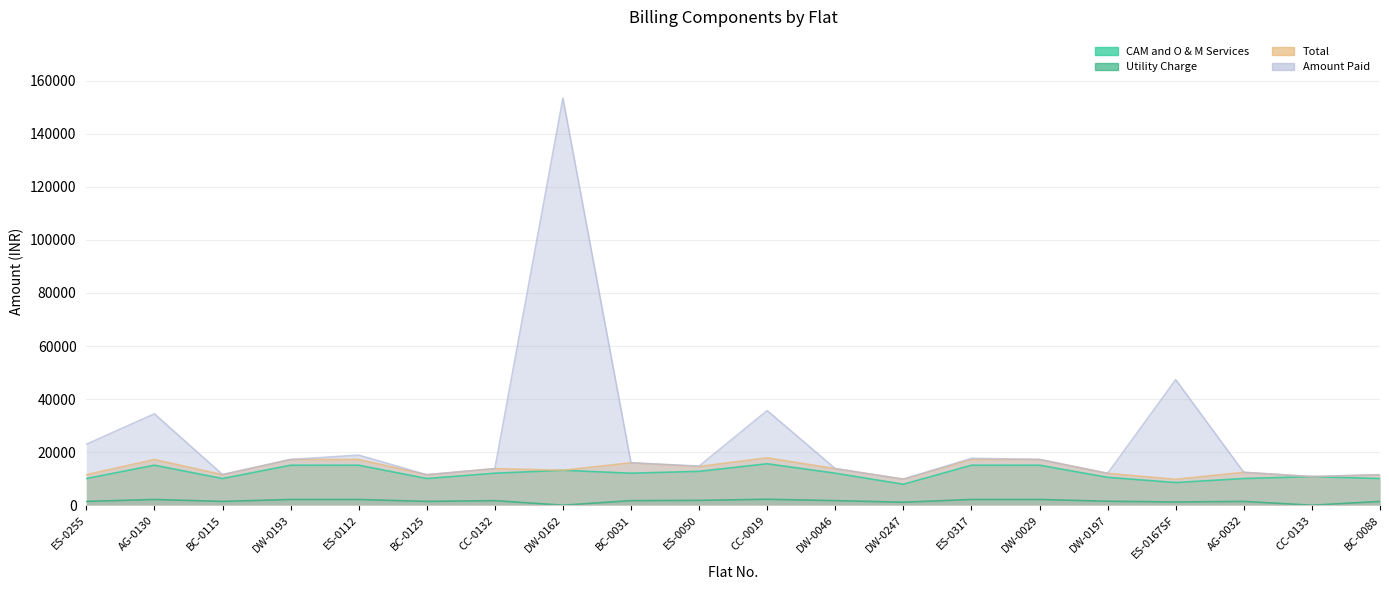

What position from the right is DW-0162?

13